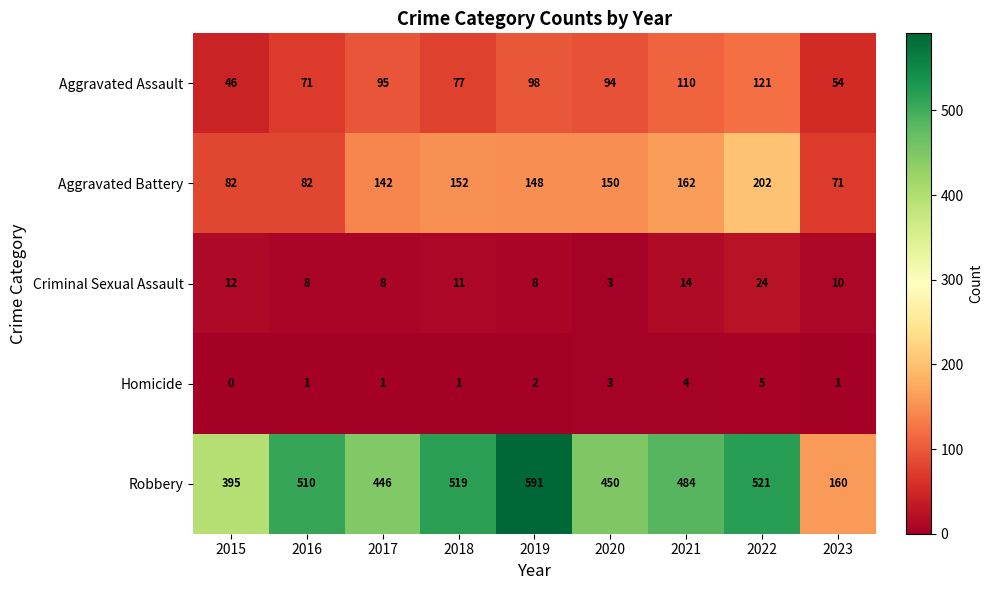

At which label does Aggravated Assault first exceed 94?

2017